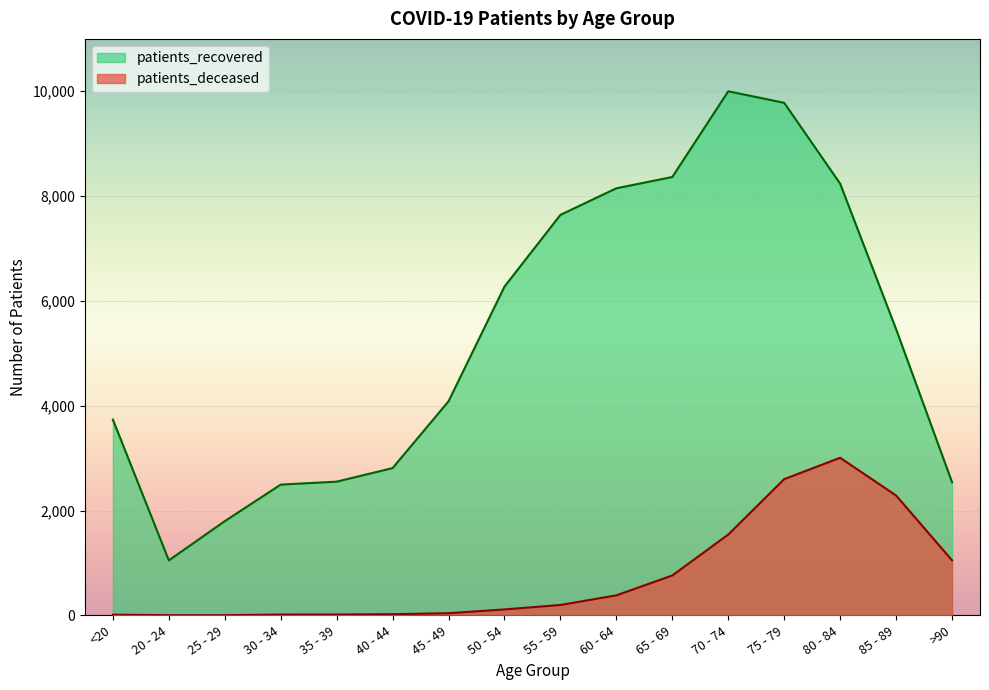

Reading left to right, what are all the values shown in this chart?

patients_deceased: 13	3	3	15	16	22	41	113	198	382	761	1542	2599	3007	2287	1050
patients_recovered: 3735	1049	1797	2495	2551	2810	4085	6273	7642	8149	8365	10000	9780	8238	5462	2542